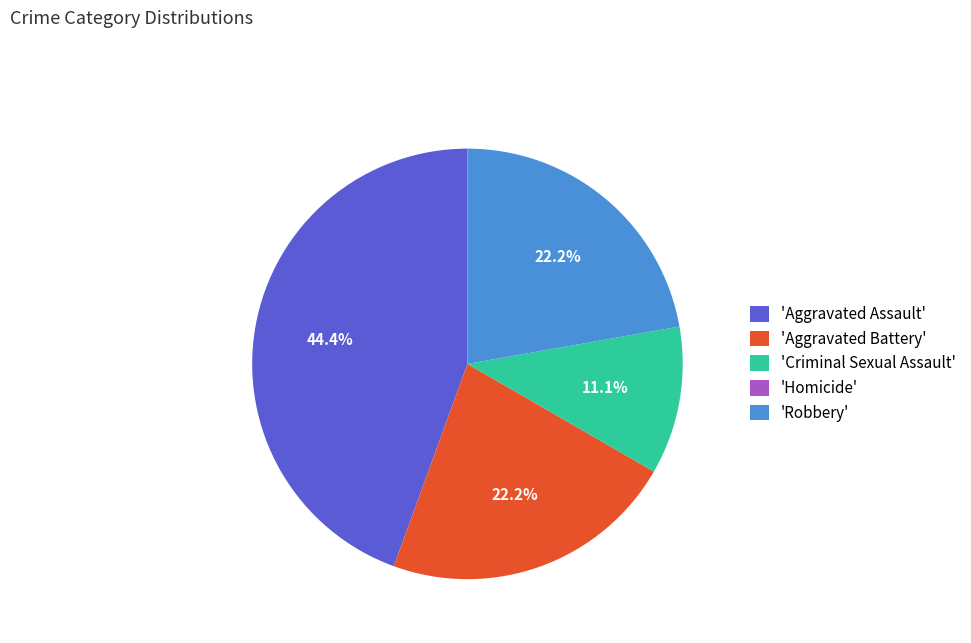

Which category has the biggest portion of the pie?

'Aggravated Assault'